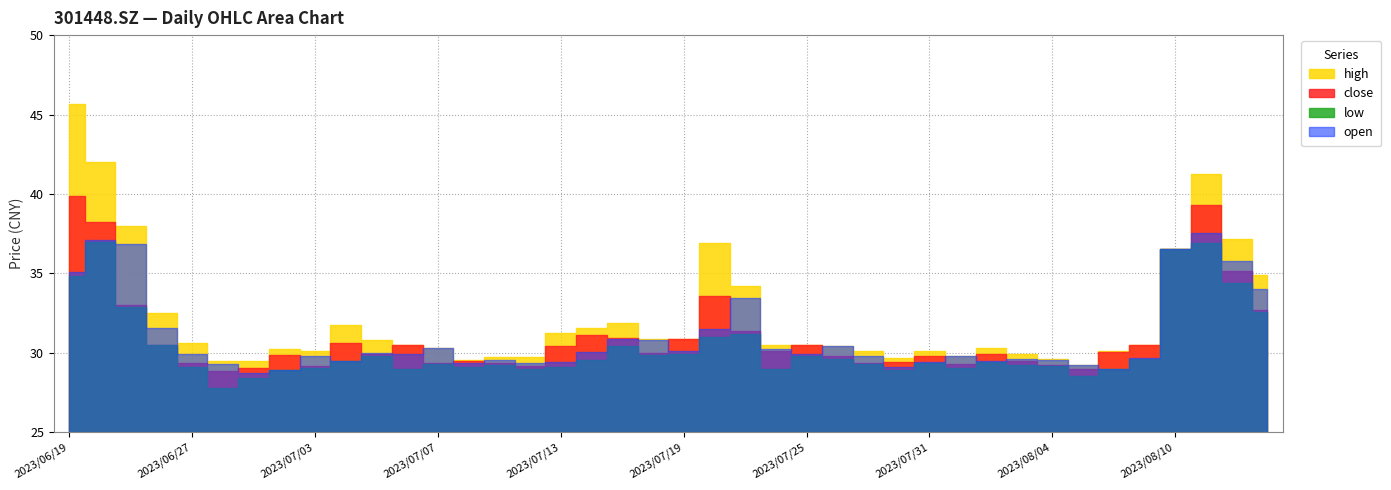

Where is close nearest to the value 34?

2023/07/20